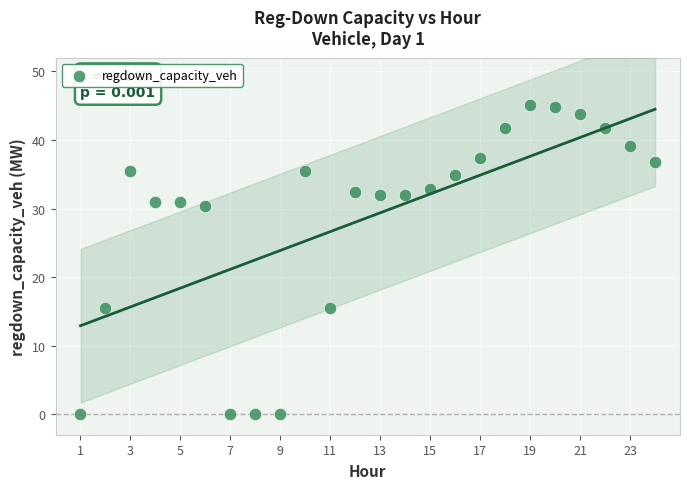

What is the range of Y values (max minus min)?

45.1